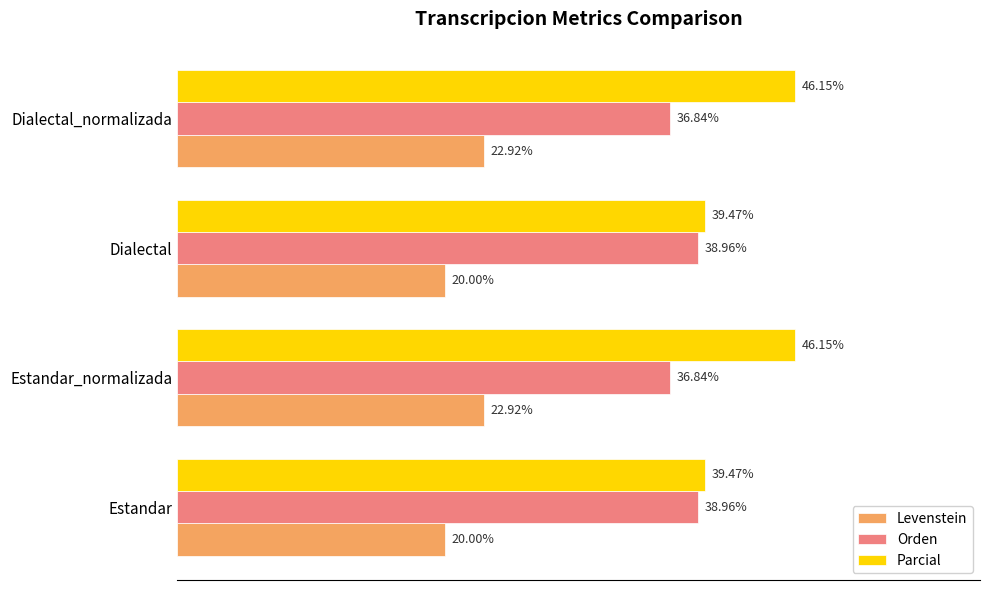

Which series has the largest total across all categories?

Parcial